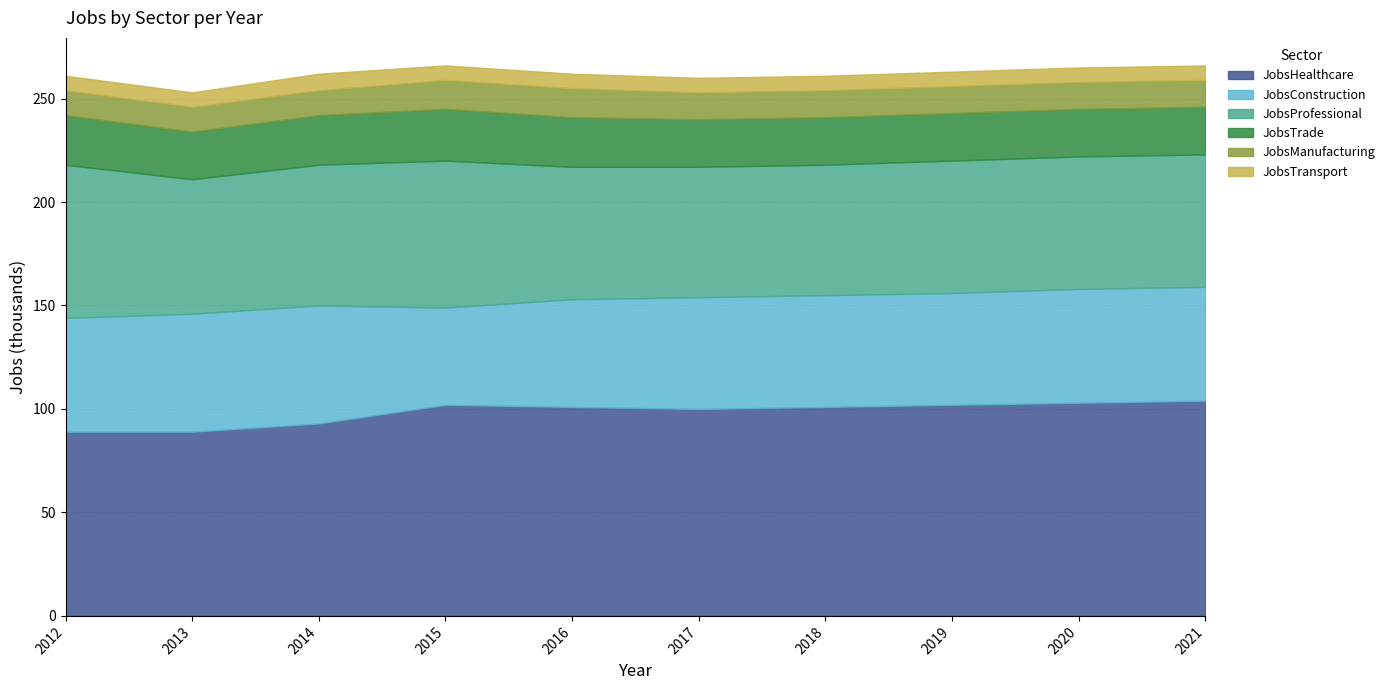

What is the value of the JobsManufacturing point at the 6th from the left?

13